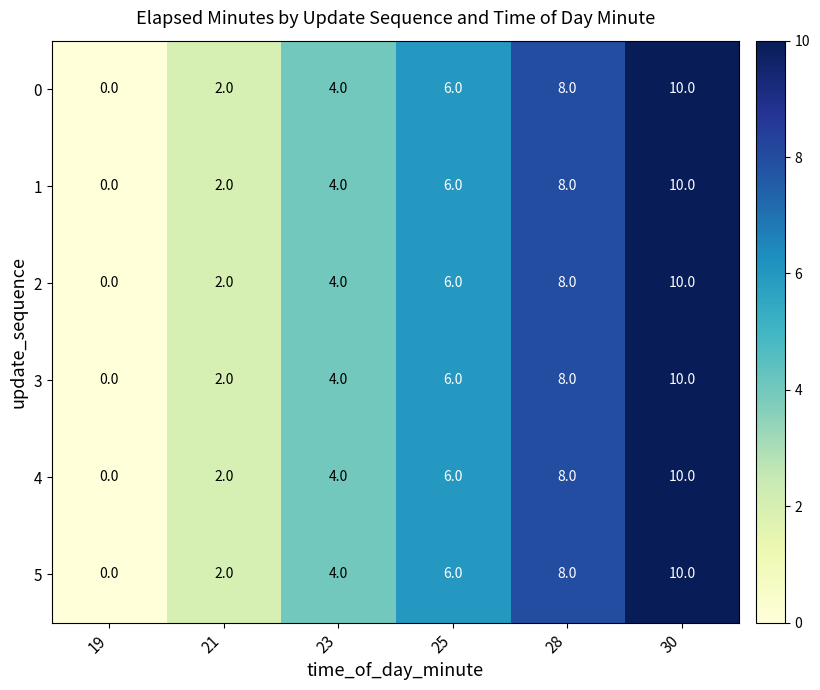

At which category is the sum across all series the highest?

30